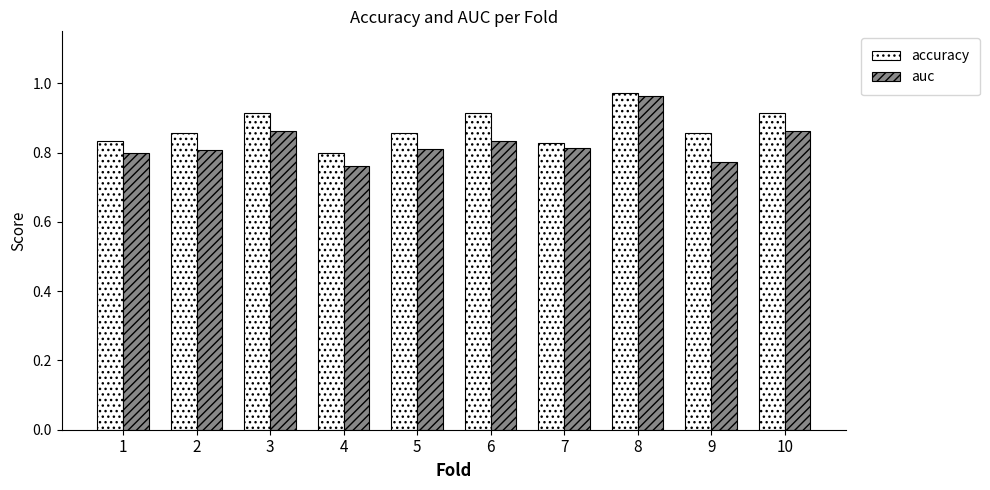

What is the total value across all series at 5?

1.7